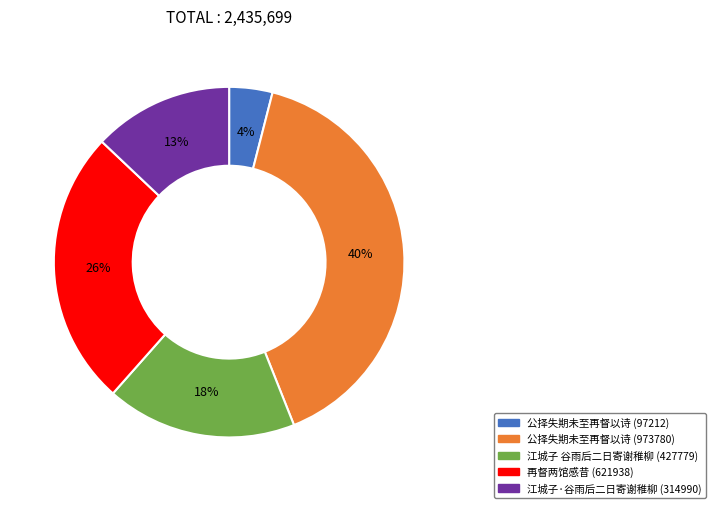

Does any single category account for the majority?

No